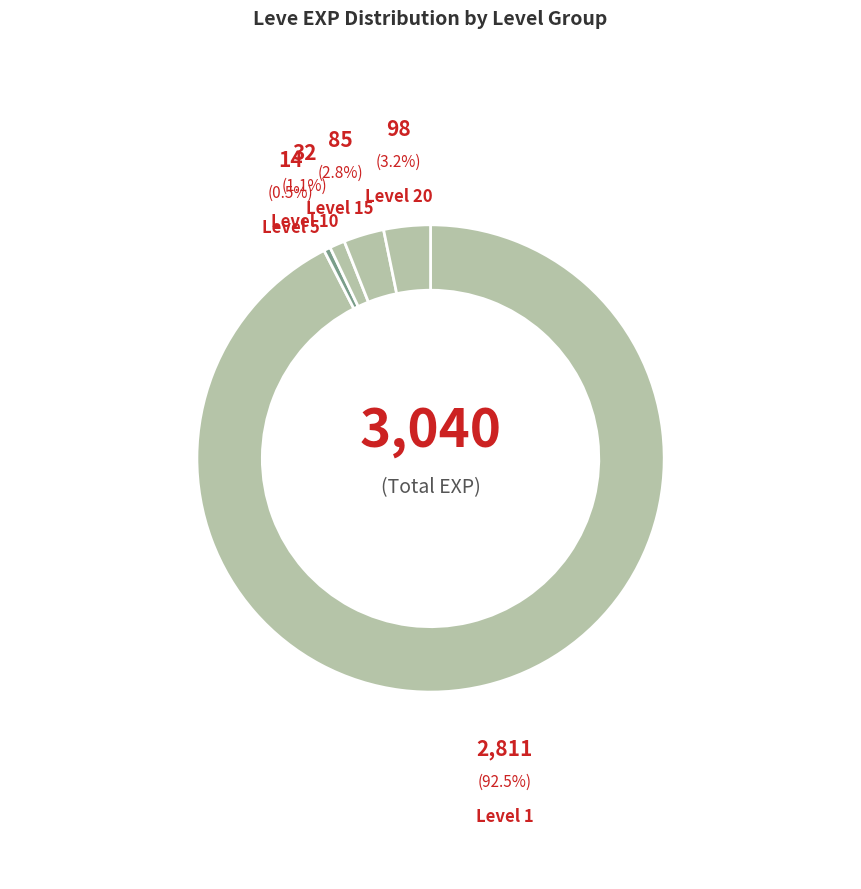

Does Kukuru Butter represent more than half of the total?

No